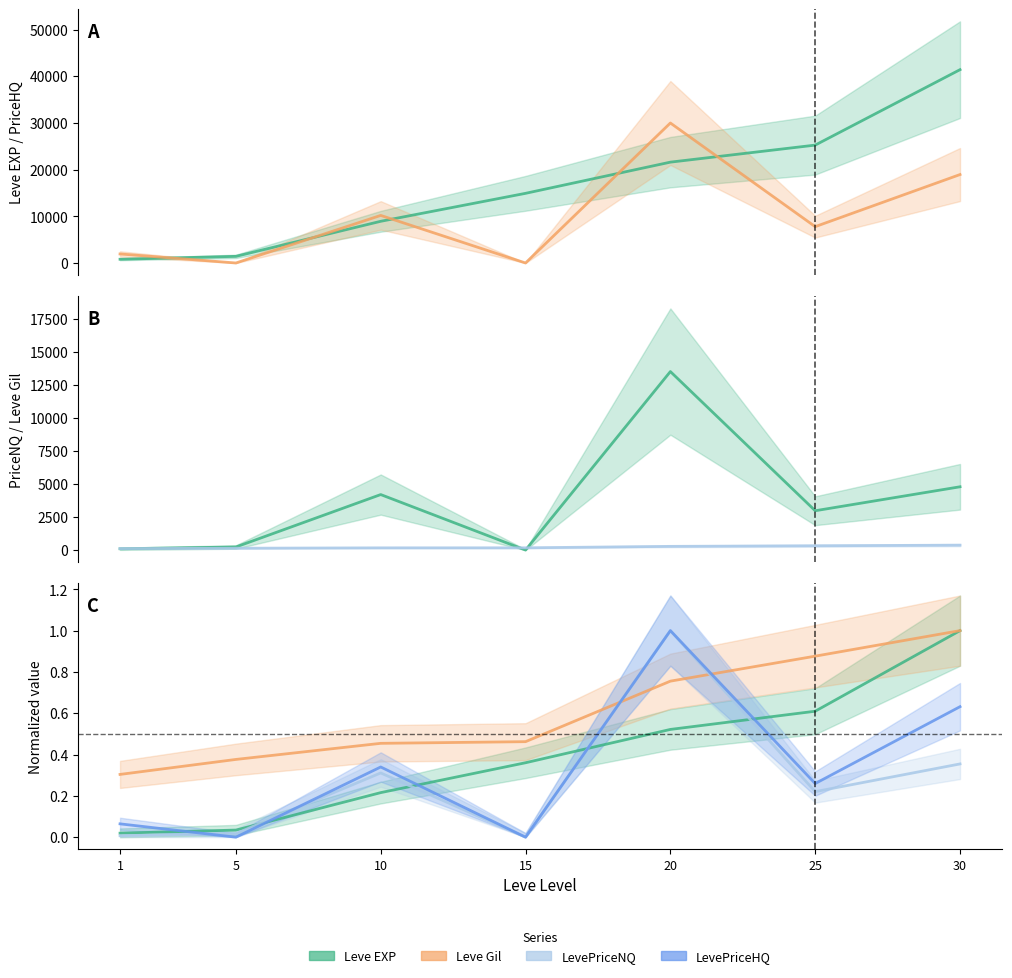

What is the difference between the maximum and minimum values in the Leve Gil series?

0.7